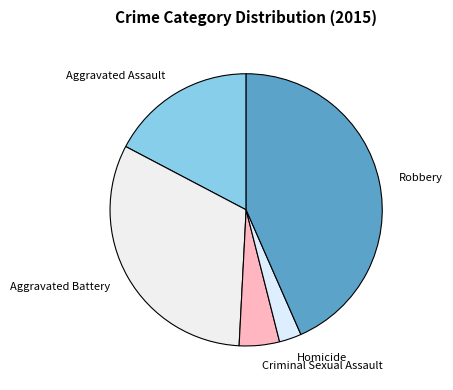

What is the ratio of the value at Criminal Sexual Assault to the value at Aggravated Assault?

0.3